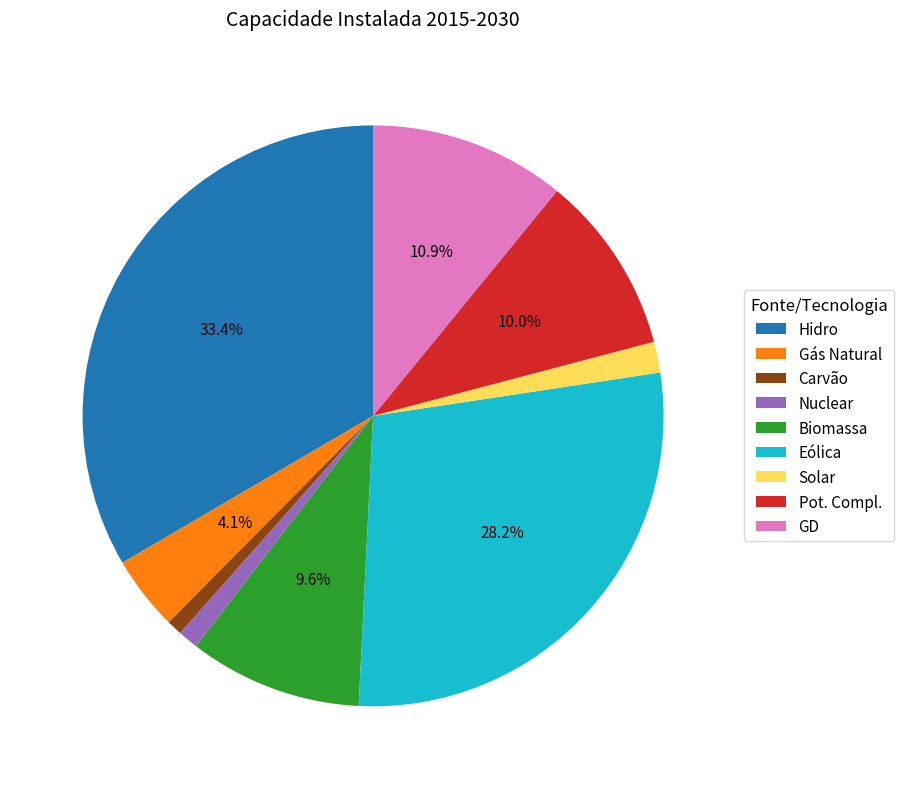

To the nearest percent, what is the difference between the largest and smallest slice percentages?

33%